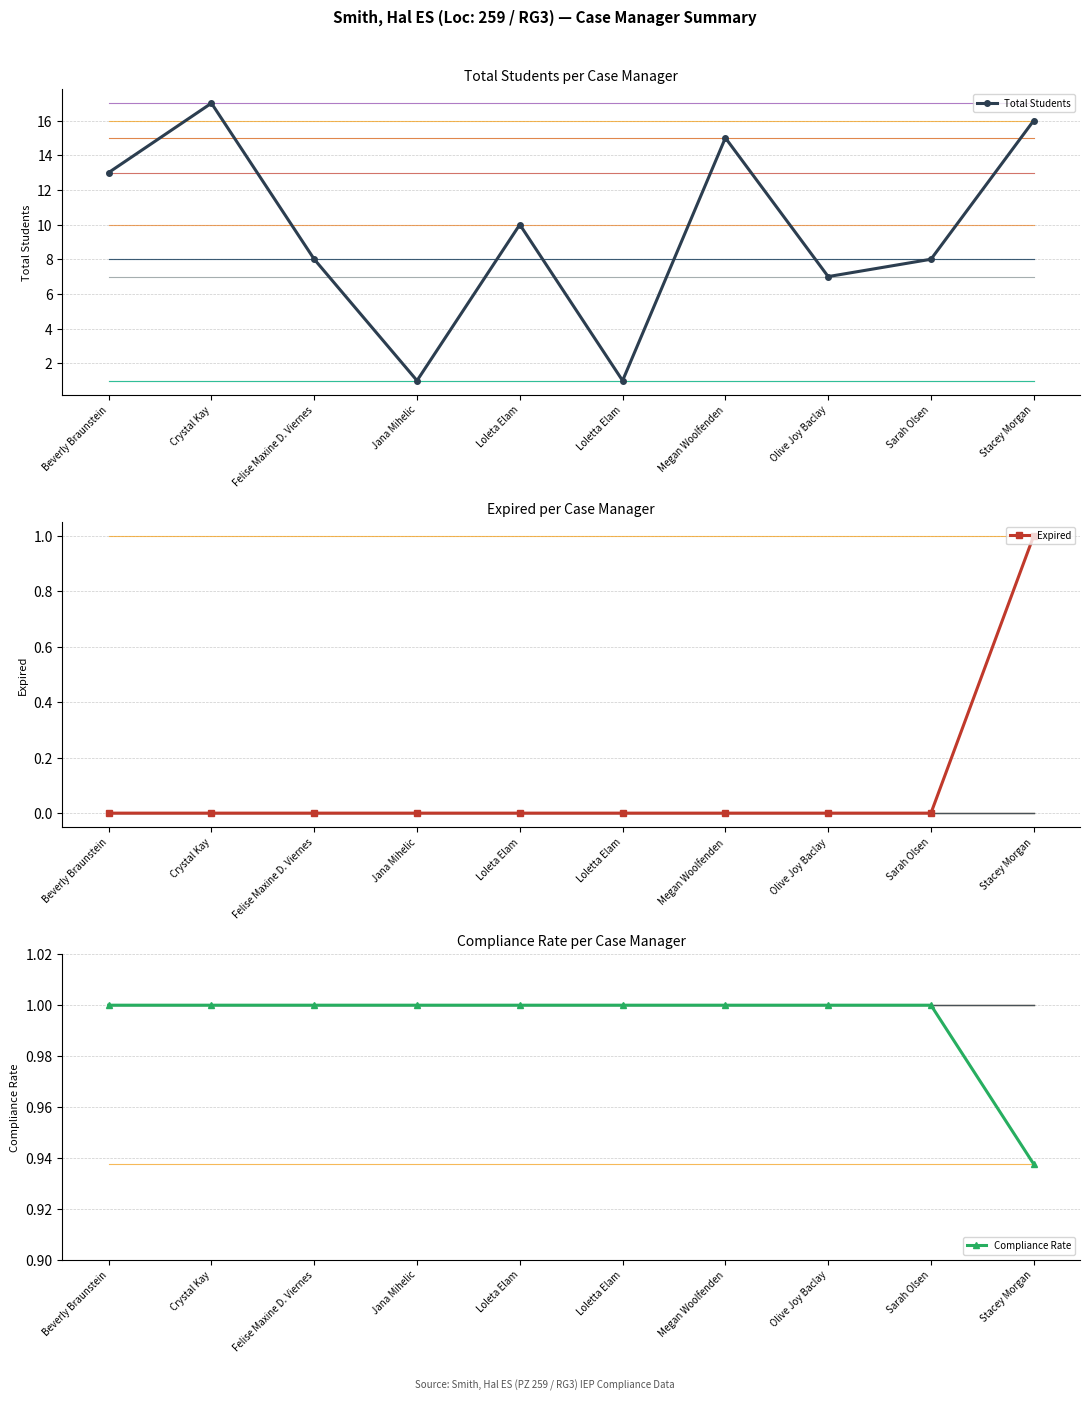

What is the value of the Total Students point at the 7th from the left?

15